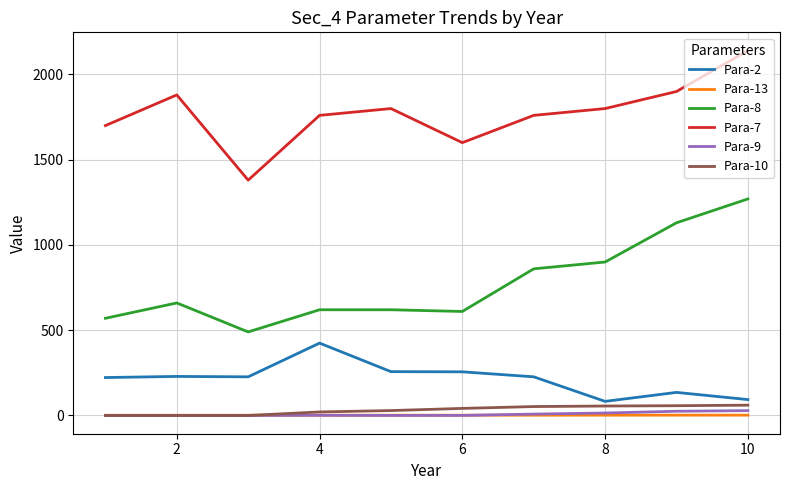

Which series has the widest spread of values?

Para-8